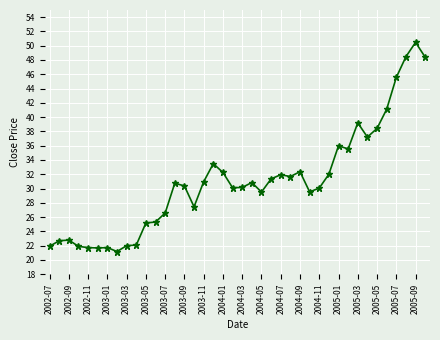

What is the maximum value shown in the chart?

50.5